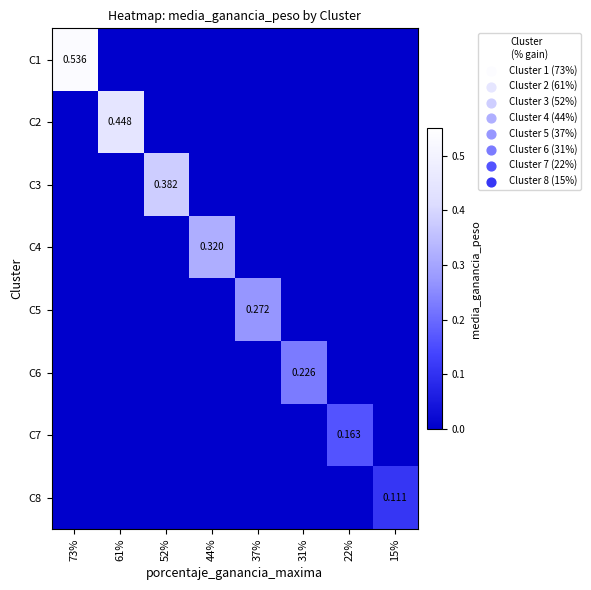

Is the value of C4 at 61% greater than the value of C8 at 52%?

No